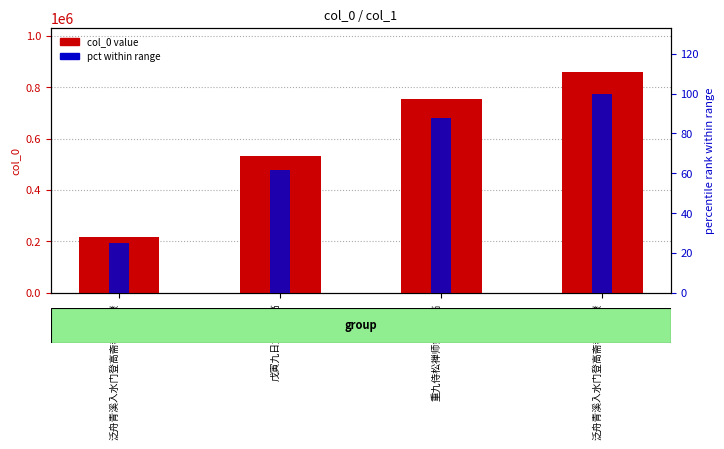

What is the spread (max minus min) of values at 重九侍松禅师剑门登高?

752303.4